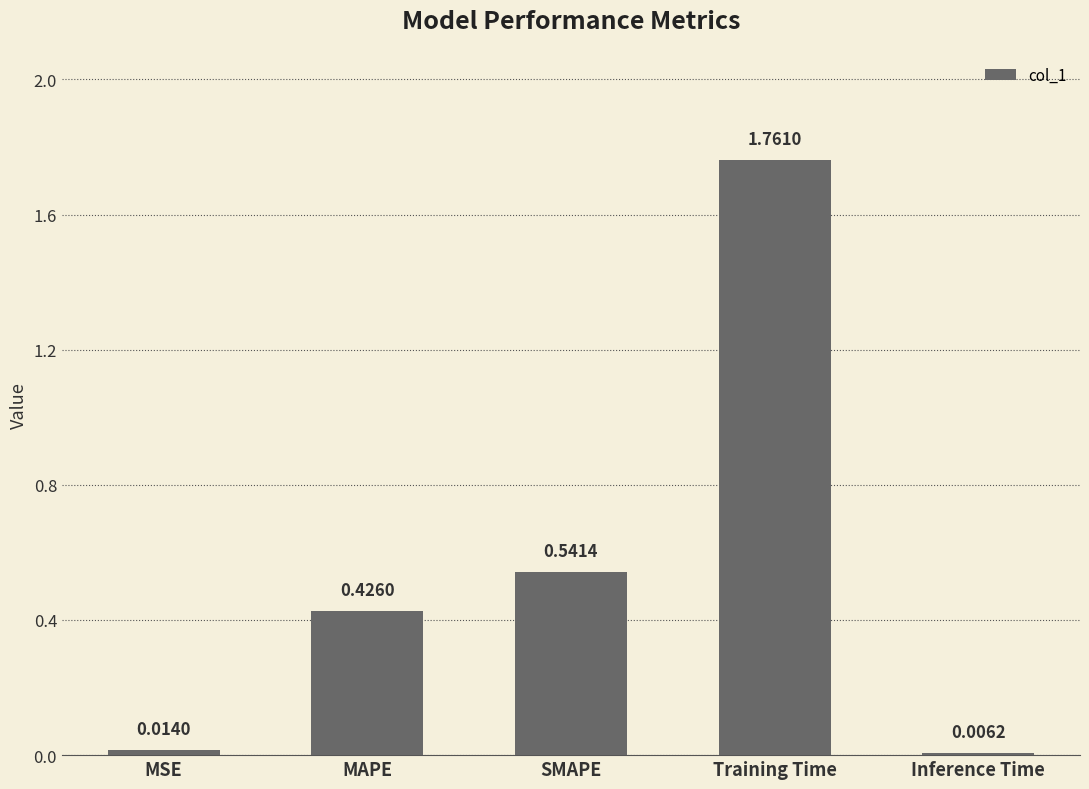

Between Training Time and Inference Time, which is larger?

Training Time